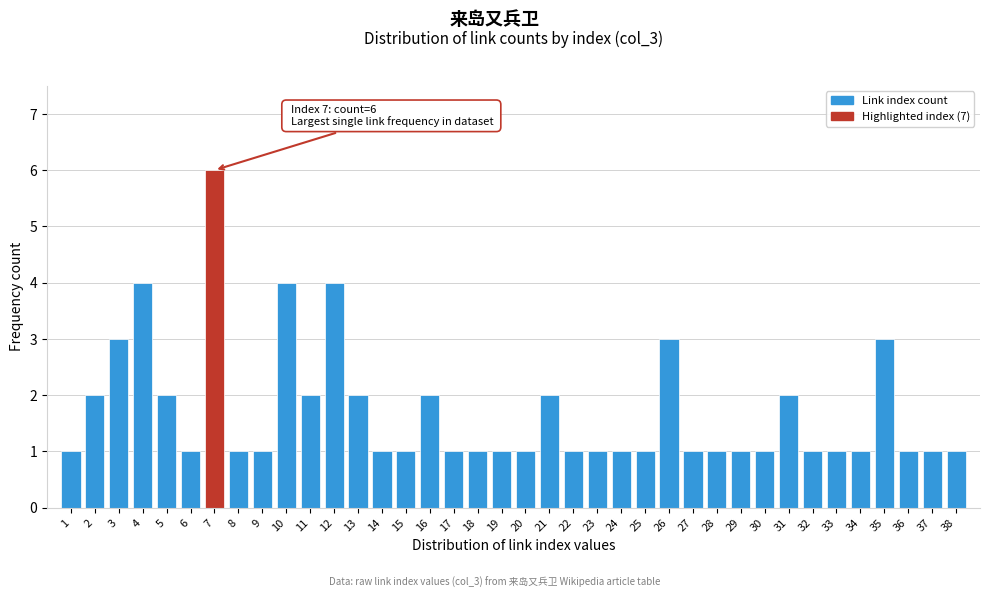

What is the difference between the maximum and minimum values?

5